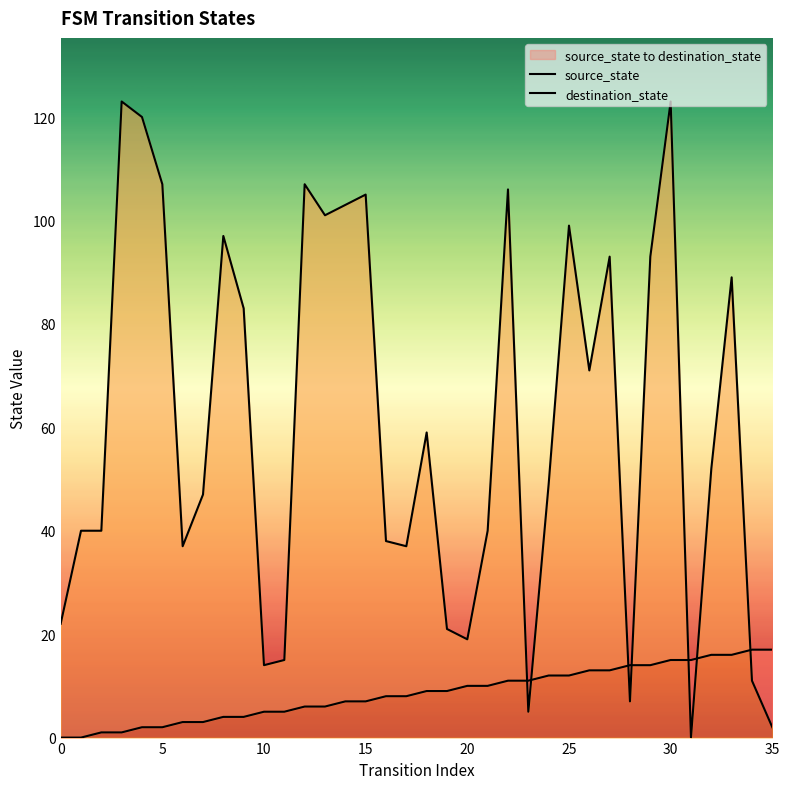

The destination_state series shows 19 at 20. True or false?

True